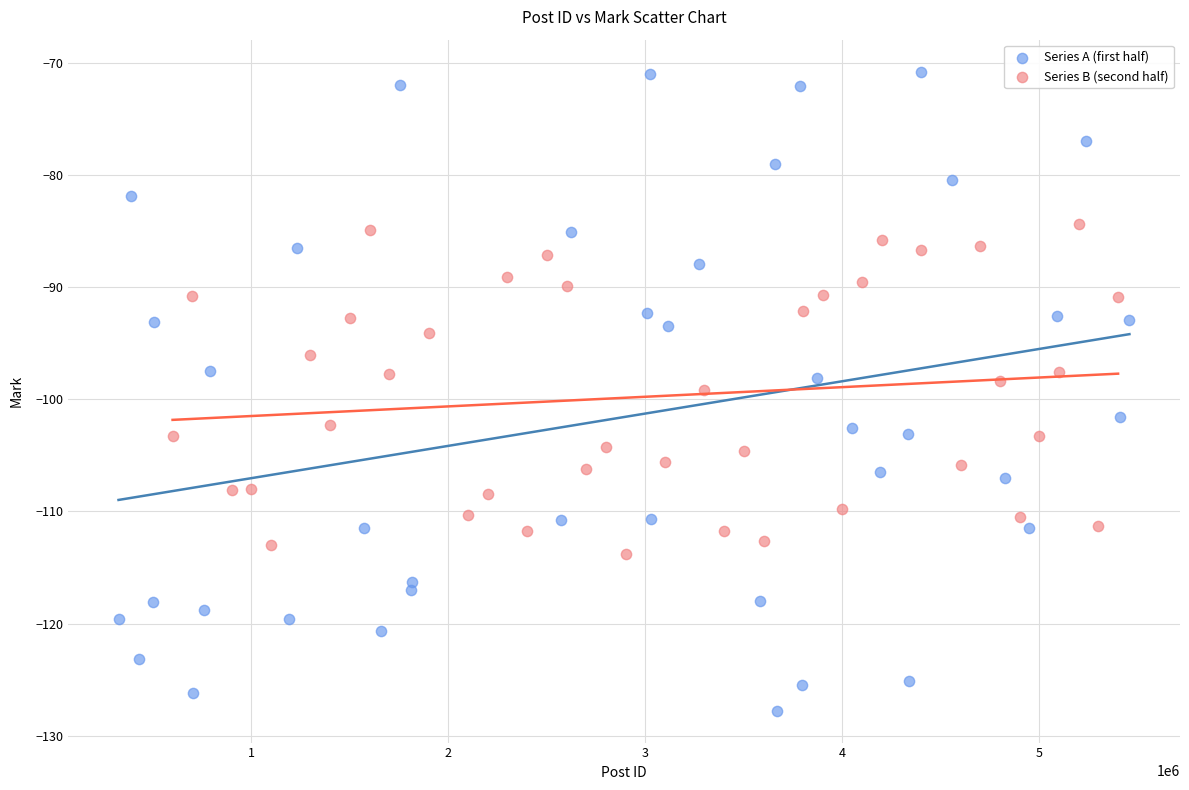

Which series contains the highest Y value?

Series A (first half)